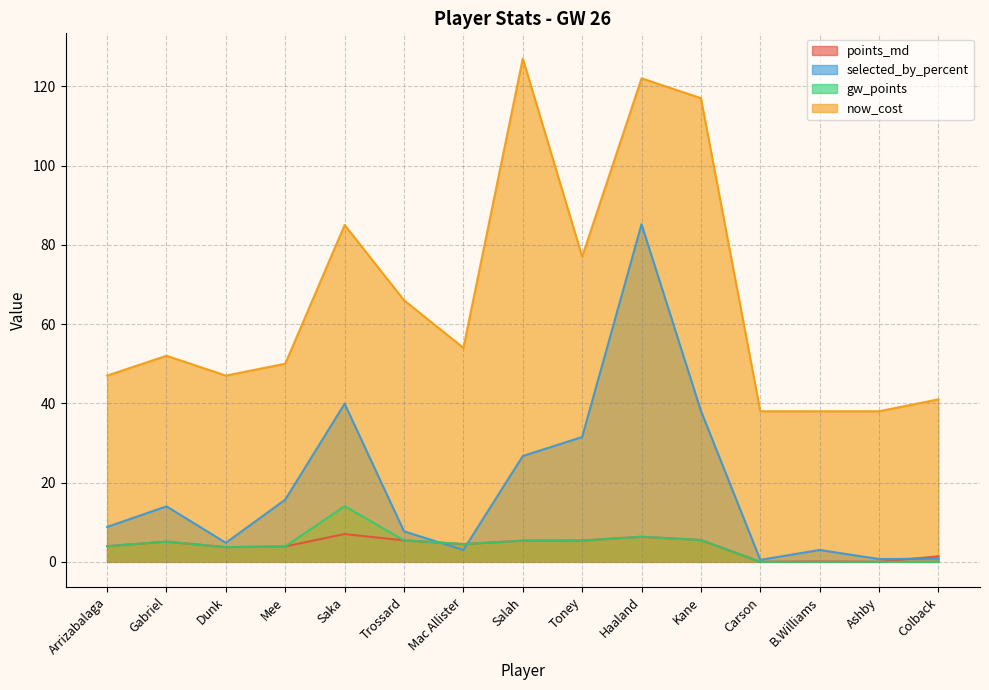

Which series changed the most between Salah and Haaland?

selected_by_percent